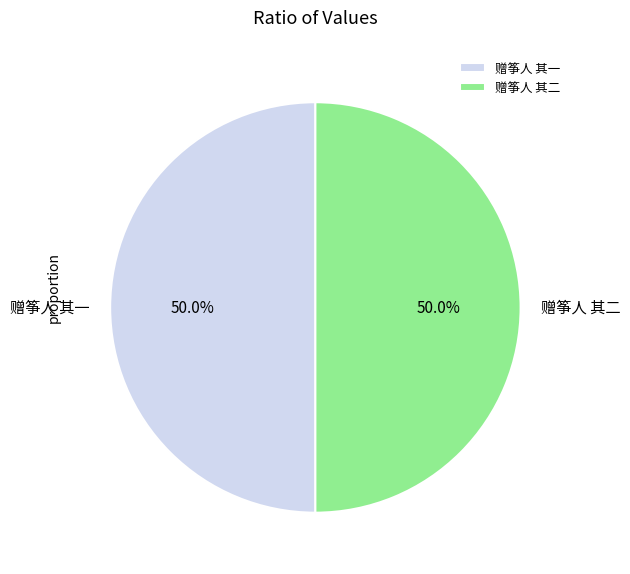

How many slices are in this pie chart?

2